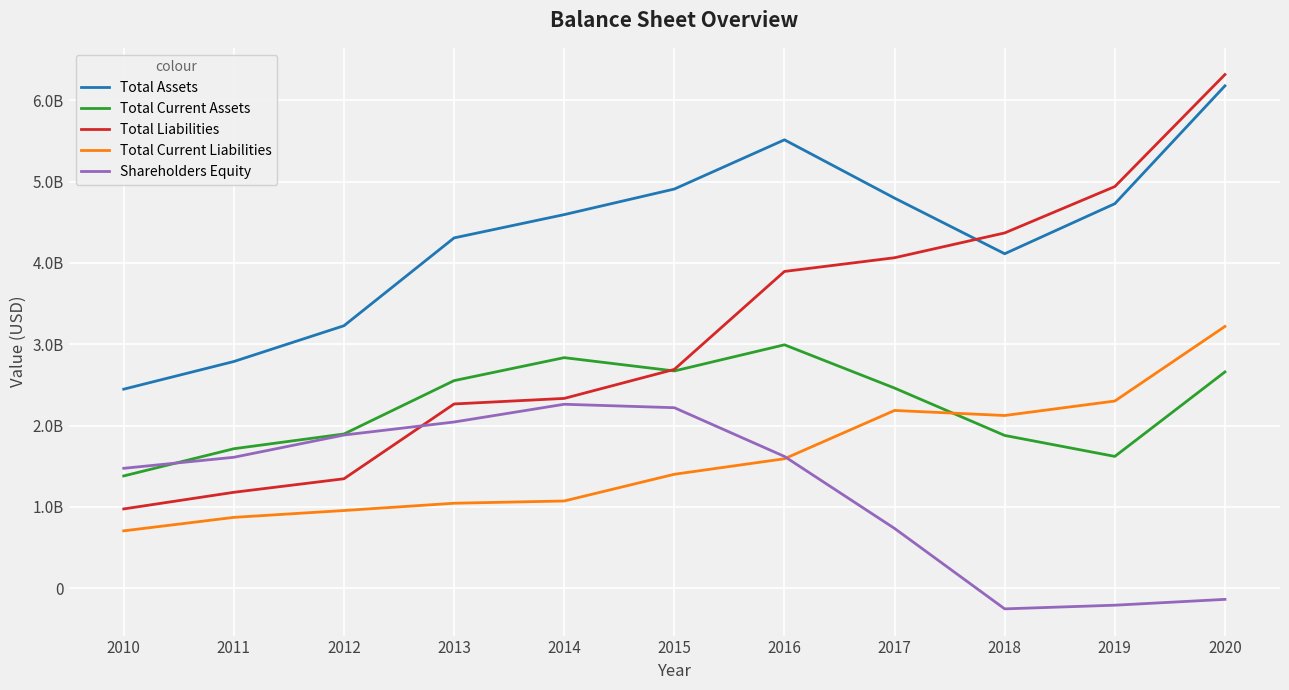

The value of Total Liabilities at 2010 is 1315227956. True or false?

False